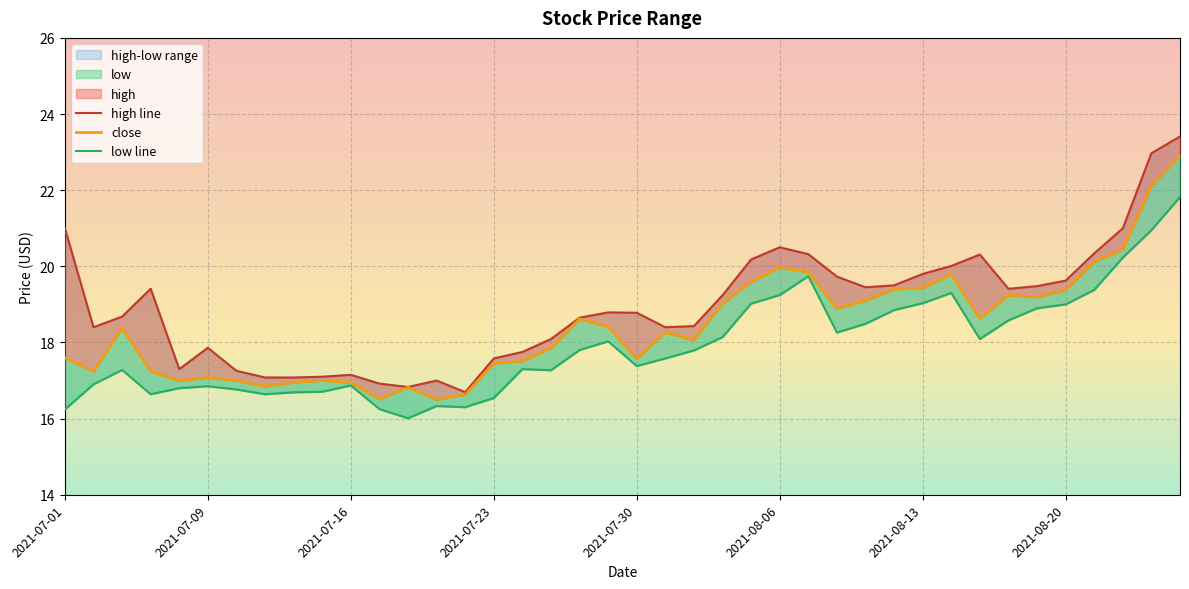

At which category does low reach its first local valley?

2021-07-07